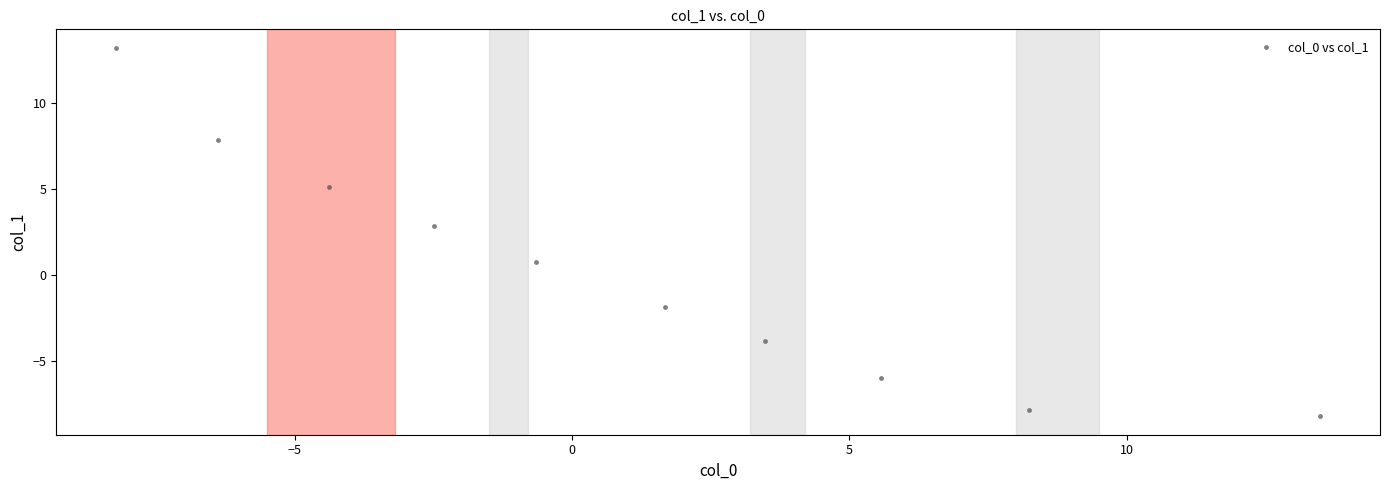

What Y value in the scatter plot is closest to 2?

2.8